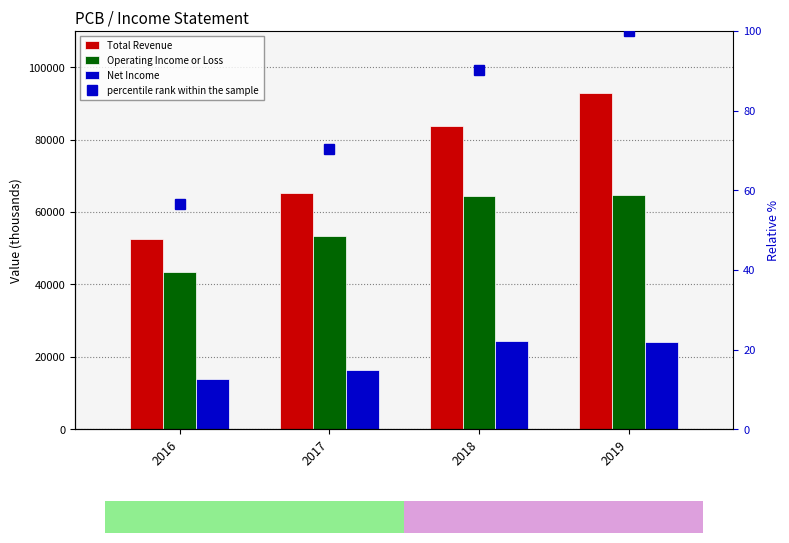

Reading left to right, what are all the values shown in this chart?

Total Revenue: 2016=52600.0	2017=65300.0	2018=83700.0	2019=92900.0
Operating Income or Loss: 2016=43300.0	2017=53300.0	2018=64500.0	2019=64800.0
Net Income: 2016=14000.0	2017=16400.0	2018=24300.0	2019=24100.0
percentile rank within the sample: 2016=56.6	2017=70.3	2018=90.1	2019=100.0